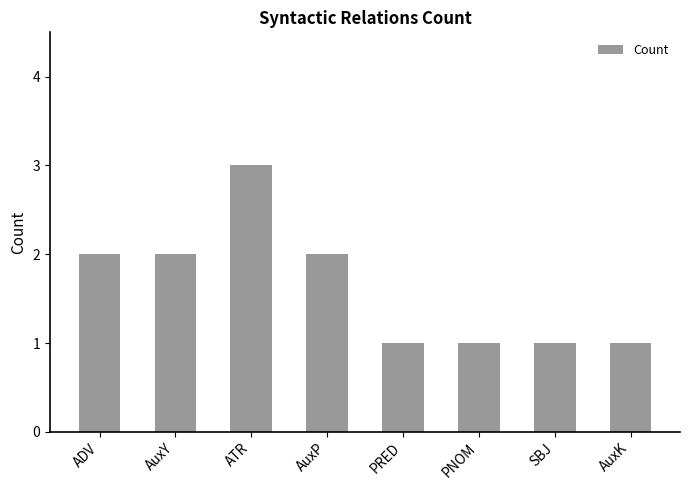

What is the minimum value shown in the chart?

1